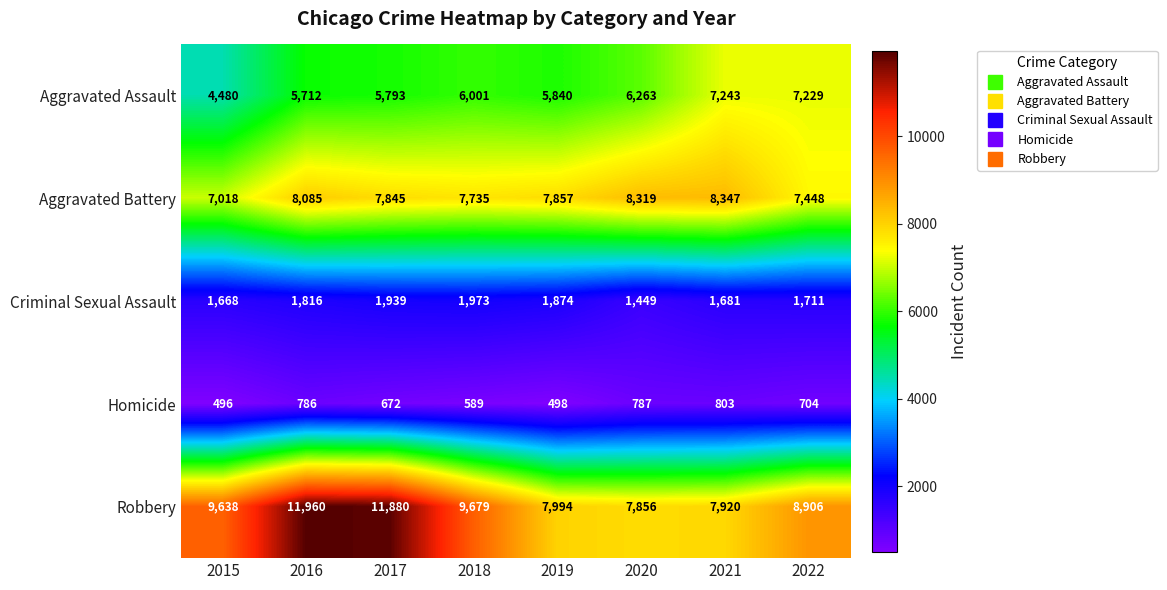

Which category has the highest value across all series?

2016